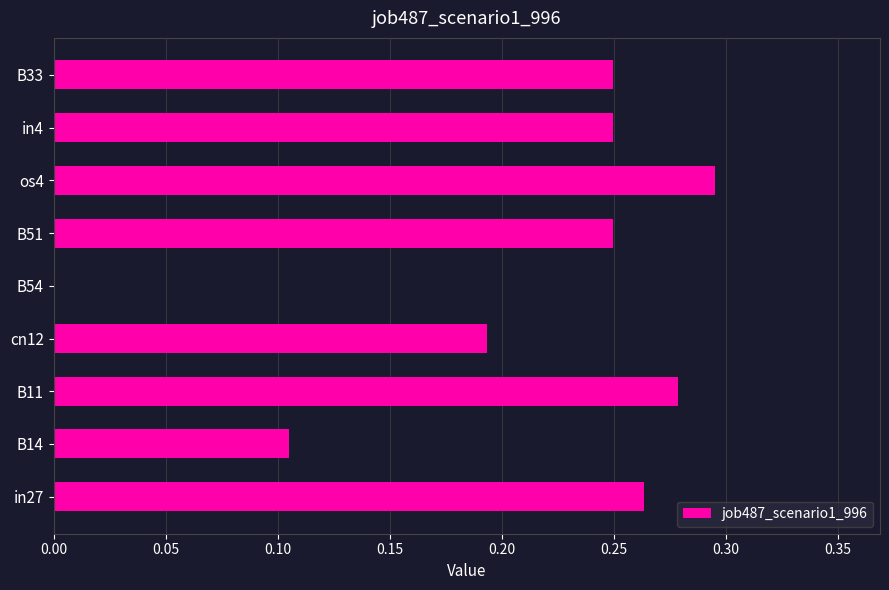

How many positive values are there?

8